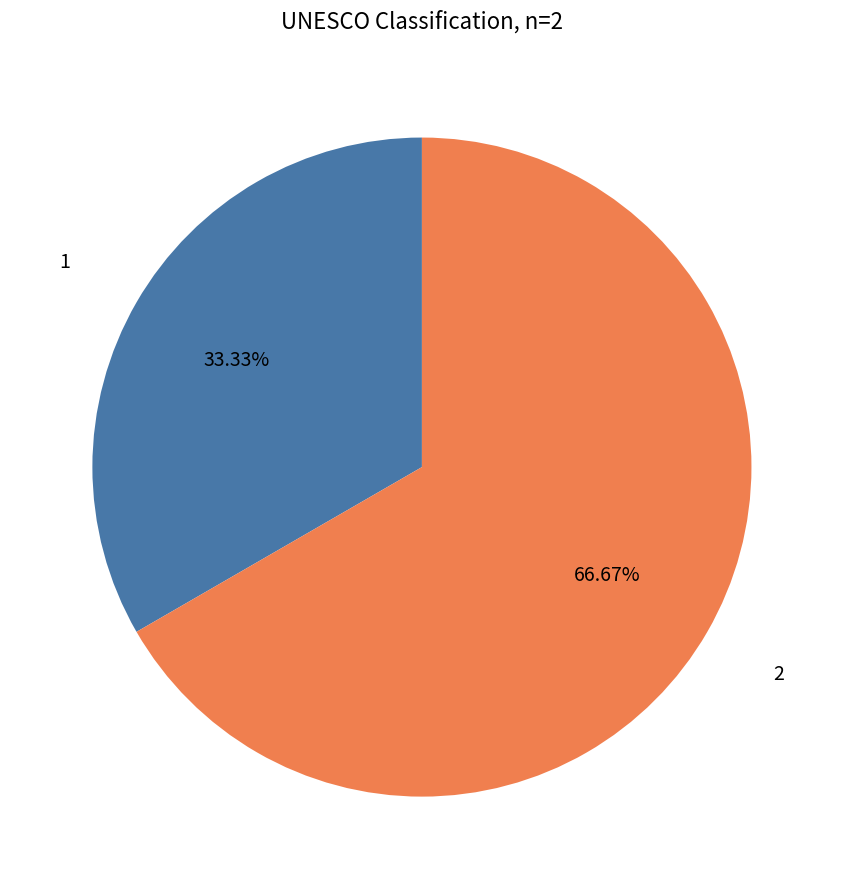

Rank the categories by value from highest to lowest.

2, 1